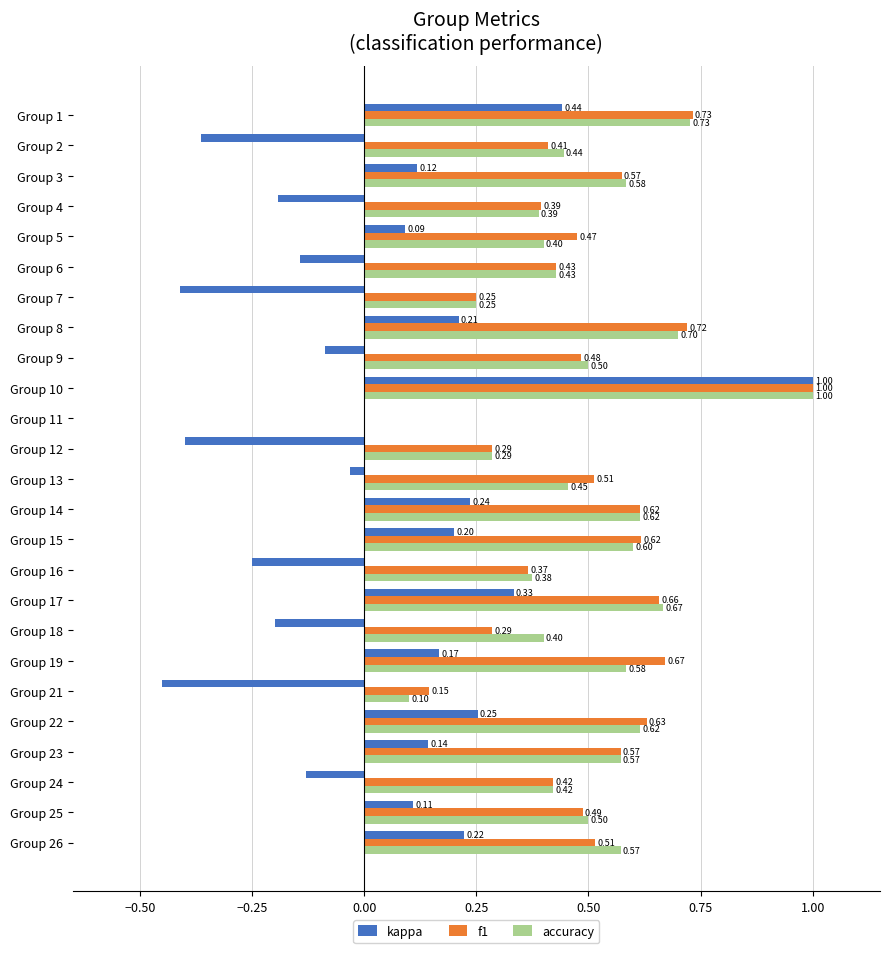

Which series changed the most between Group 3 and Group 7?

kappa